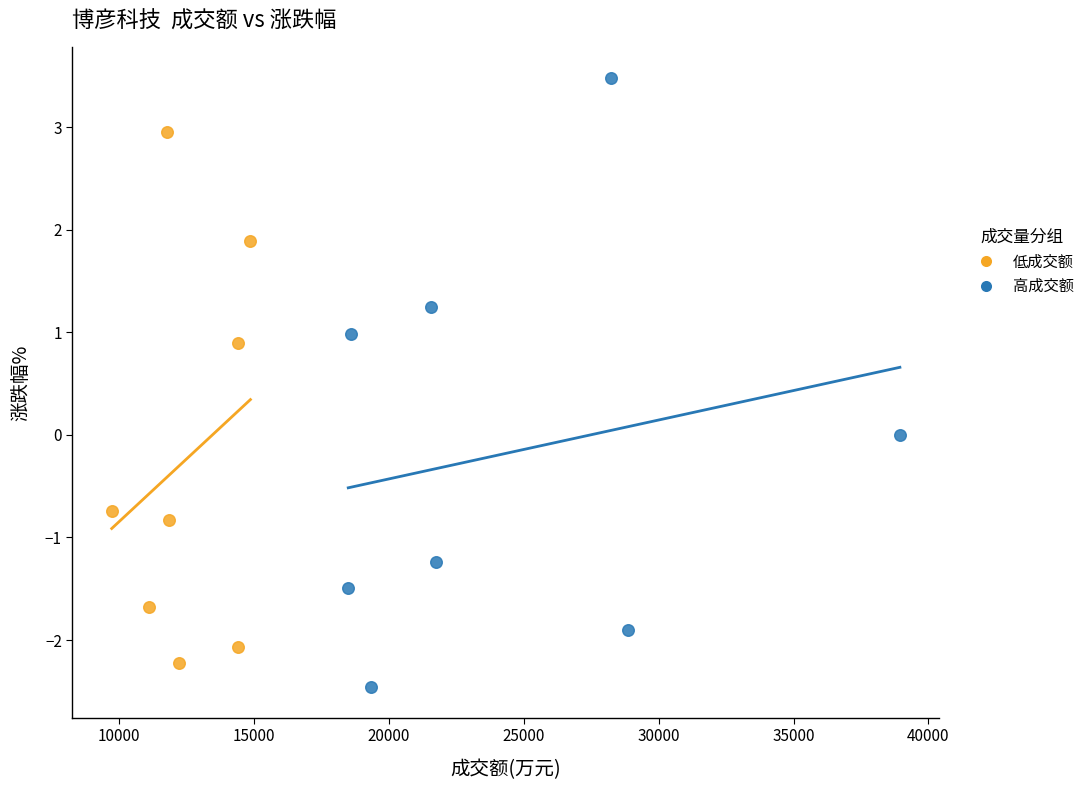

Which series reaches the maximum Y coordinate?

高成交额